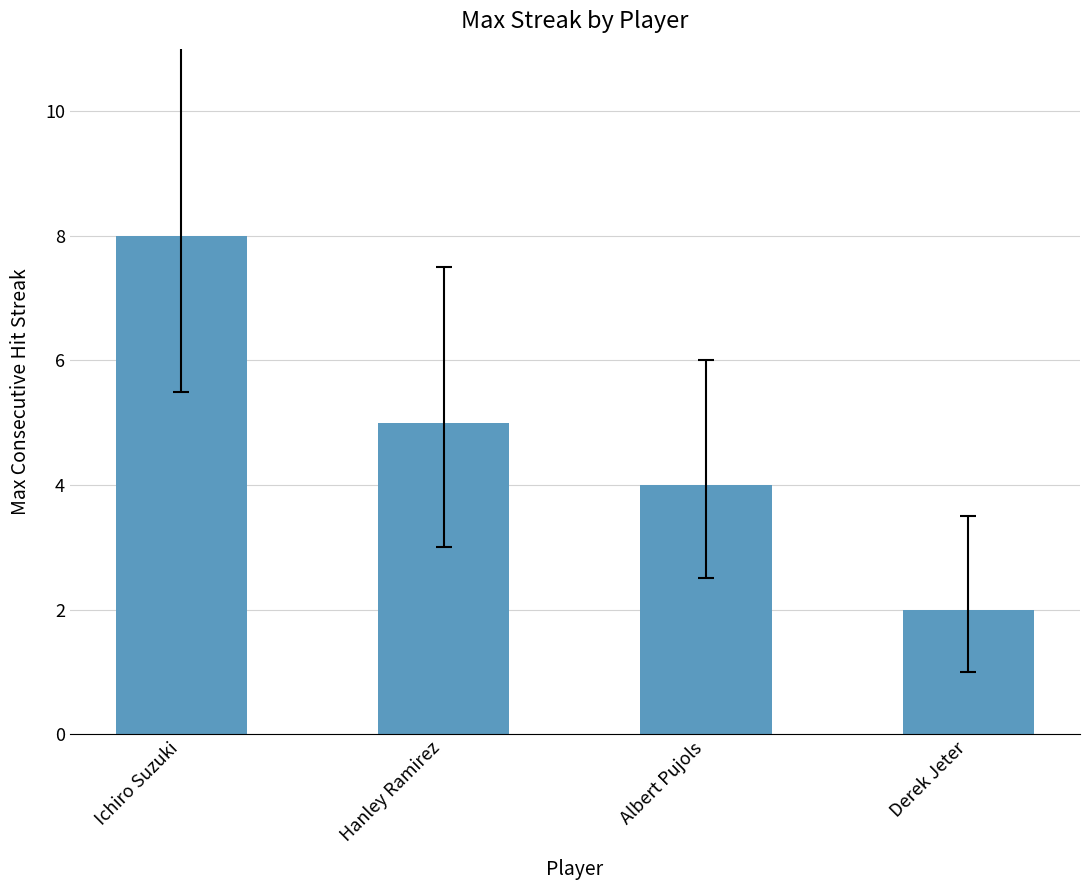

Count the values in the range 4 to 8.

3